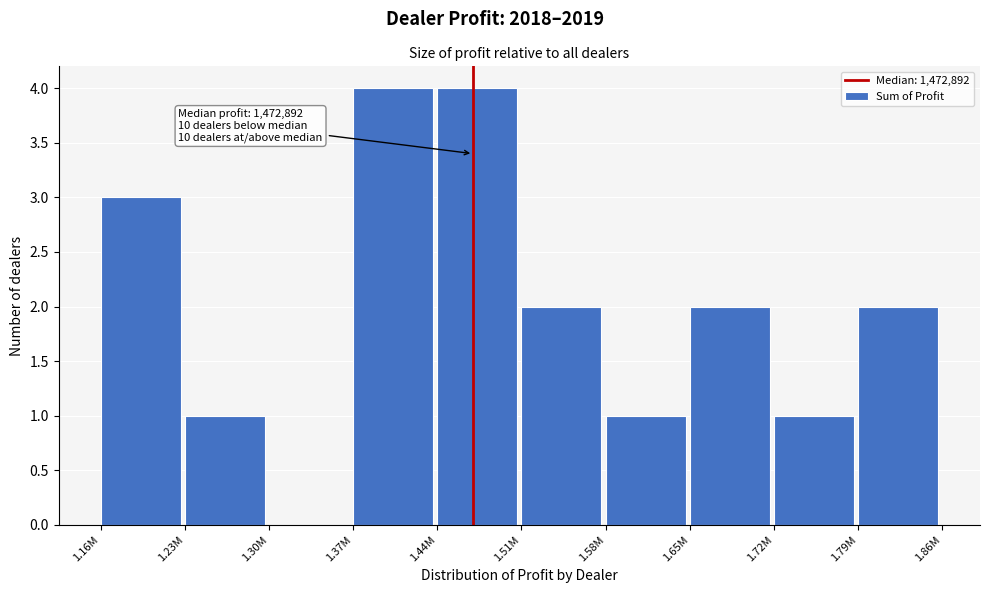

Reading right to left, list all the values displayed in this chart.

1.79M=2	1.72M=1	1.65M=2	1.58M=1	1.51M=2	1.44M=4	1.37M=4	1.30M=0	1.23M=1	1.16M=3